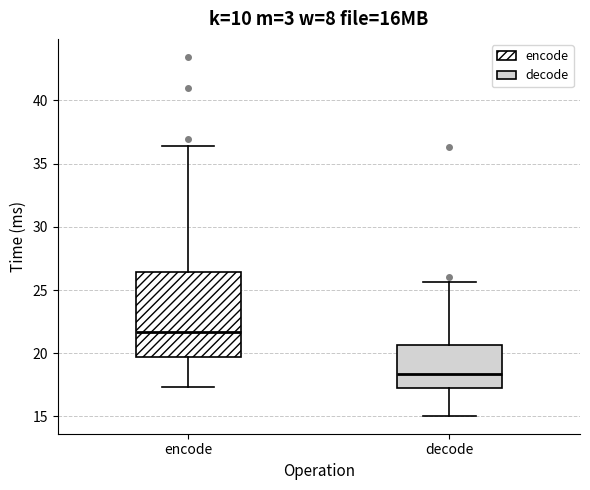

Where does the lower whisker of the box for decode end on the y-axis? The values are not printed on the chart, so give them approximately, as read against the axis.

15.0